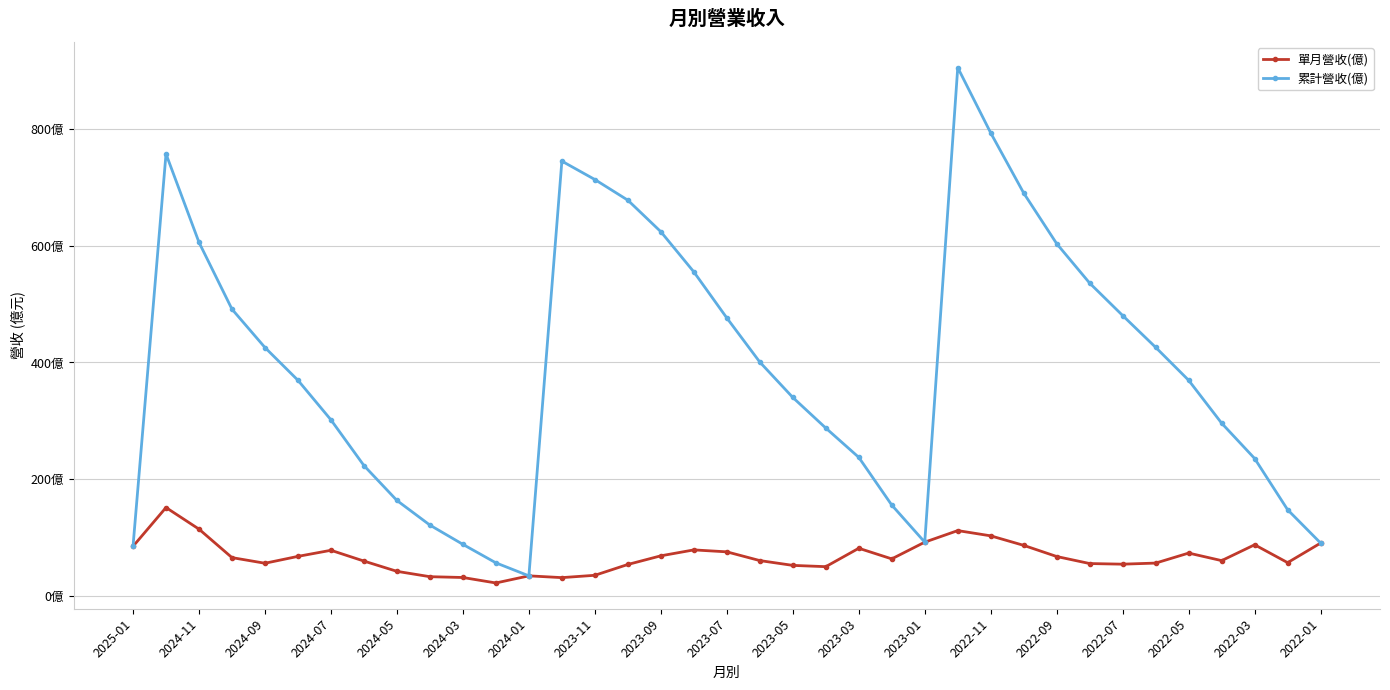

Where is the first local minimum for 累計營收(億)?

2024-01